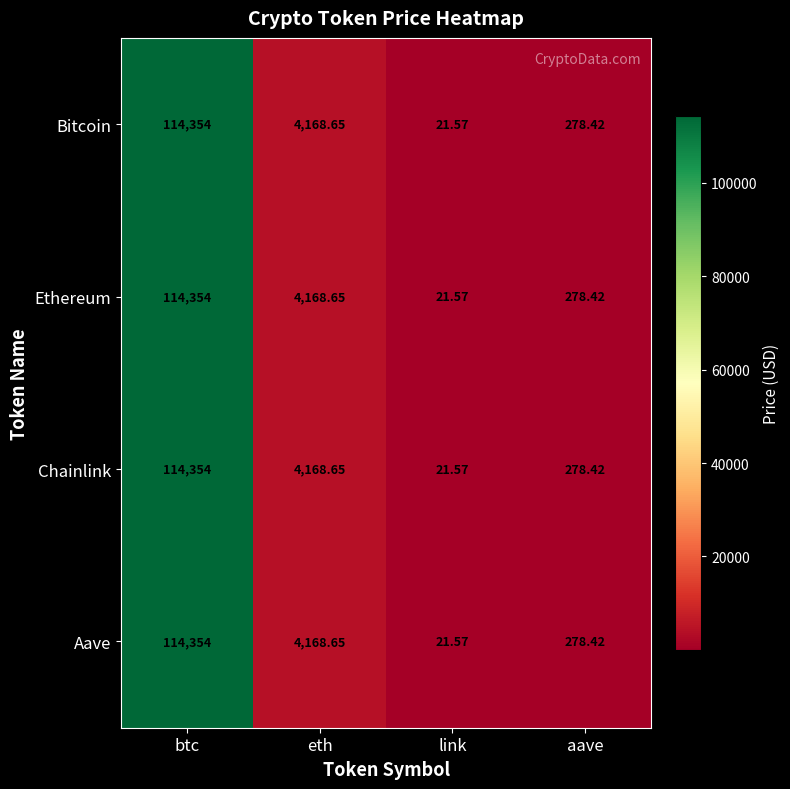

Which label corresponds to the largest value in the chart?

btc